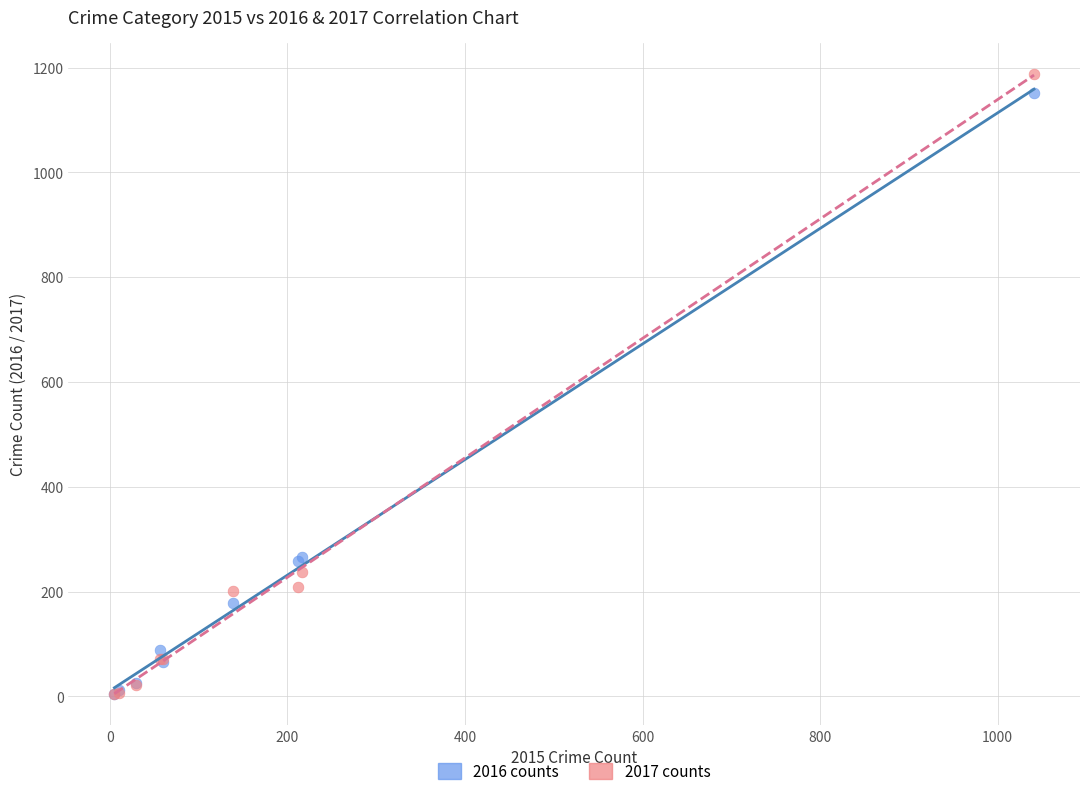

Which series has the widest spread of Y values?

2017 counts